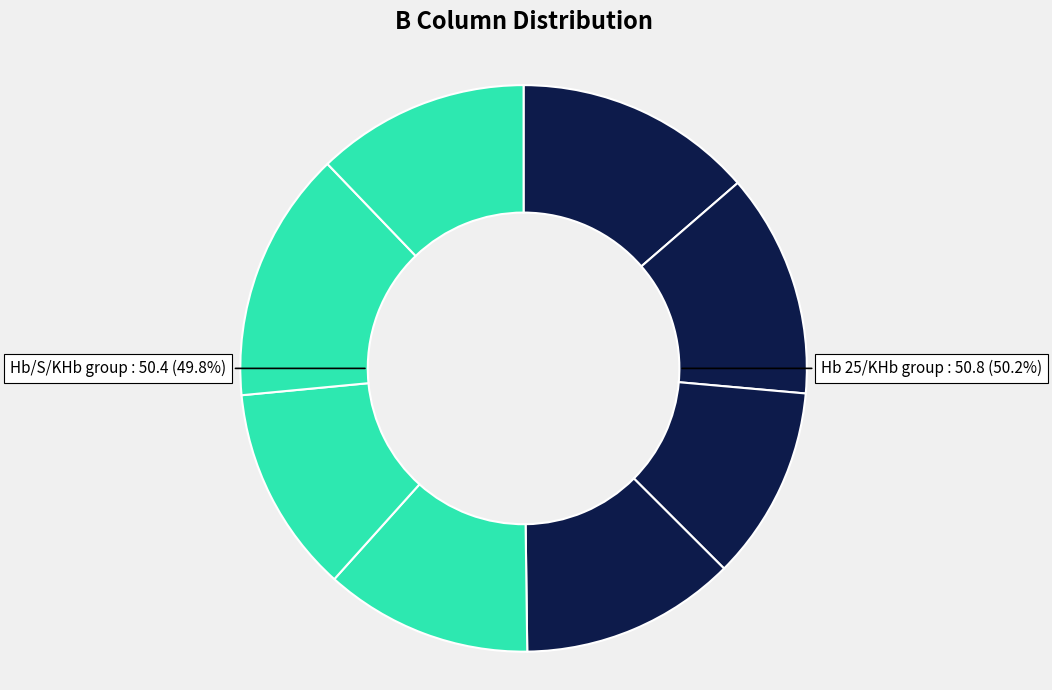

The Hb 30 slice represents 1% of the pie. True or false?

False